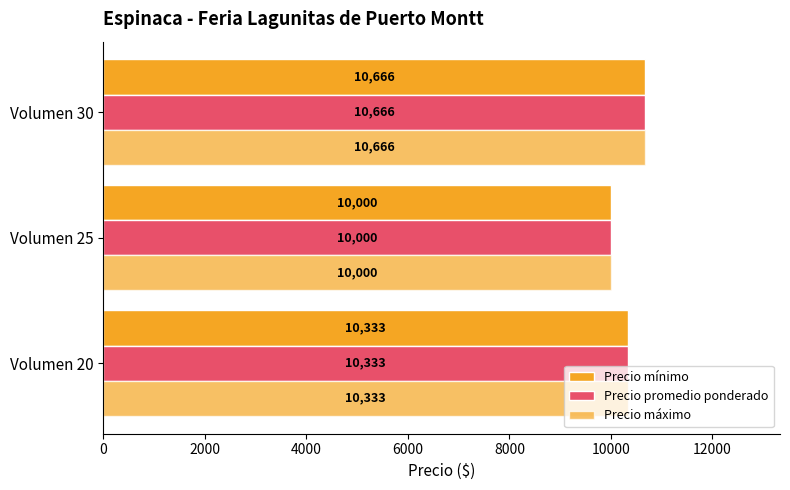

List the series in order of their peak value, lowest first.

Precio mínimo, Precio promedio ponderado, Precio máximo